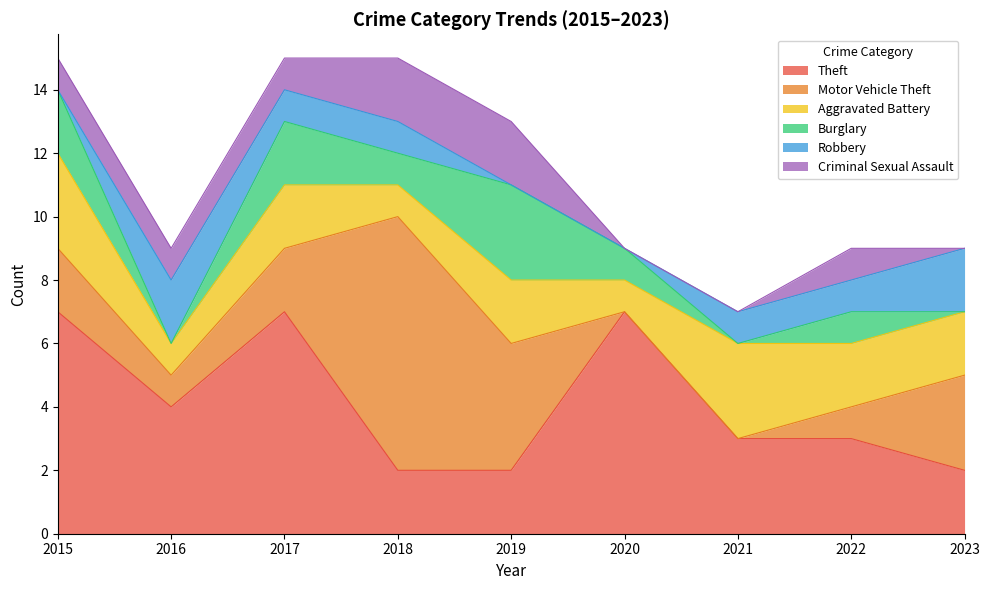

What are all the series names shown in the legend?

Theft, Motor Vehicle Theft, Aggravated Battery, Burglary, Robbery, Criminal Sexual Assault